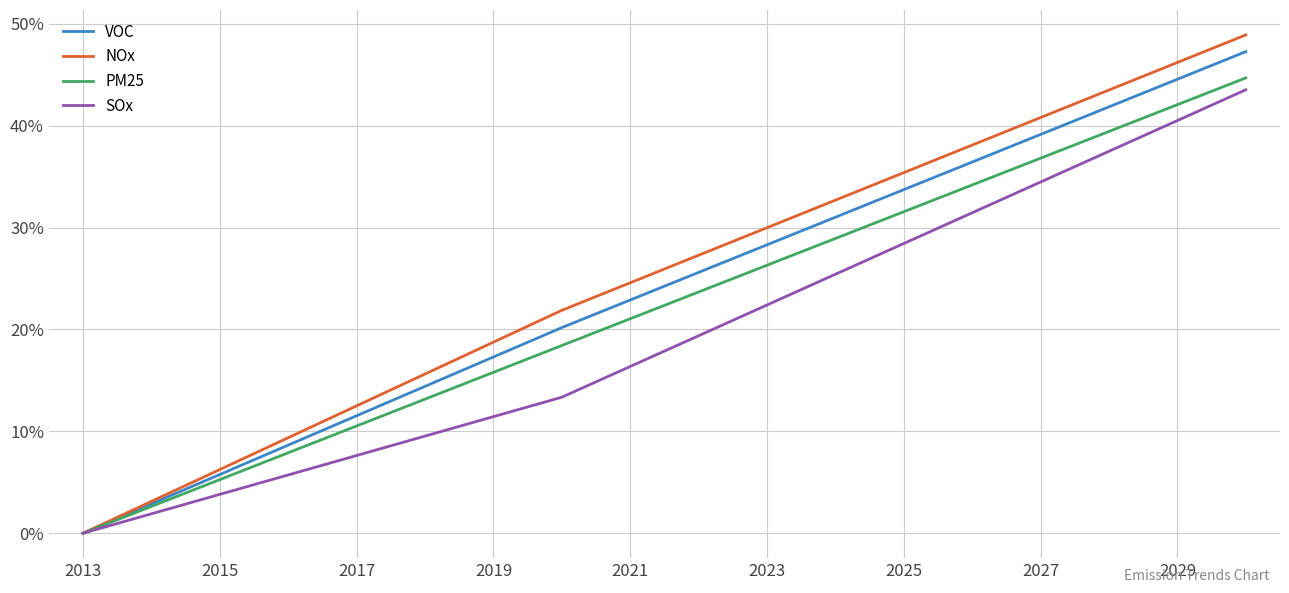

Which series has the largest range (max minus min)?

NOx